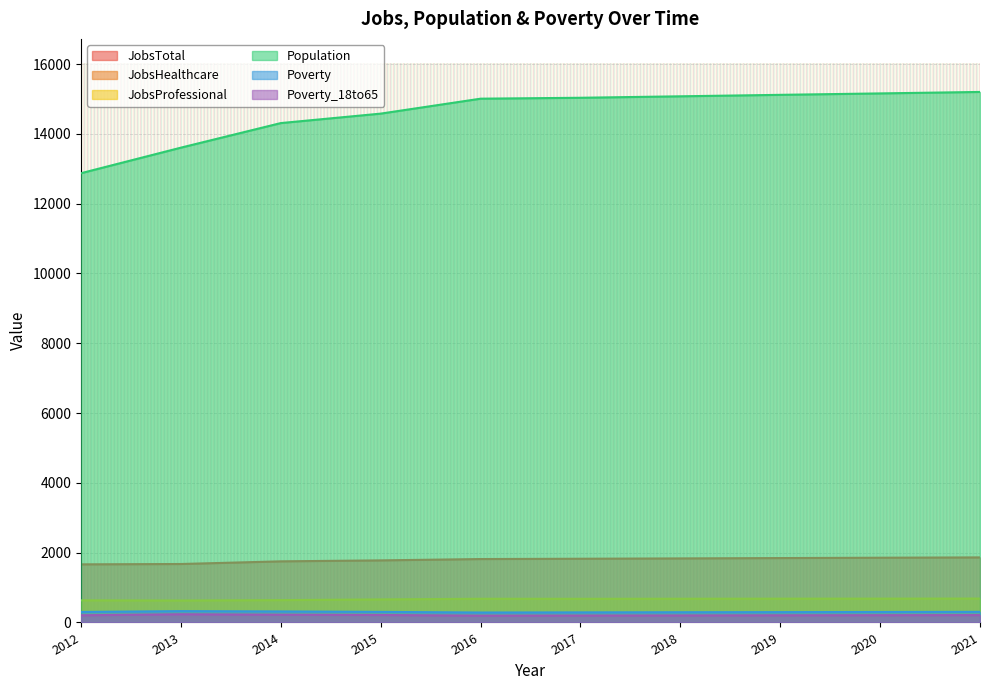

At which label is Poverty closest to 305?

2021